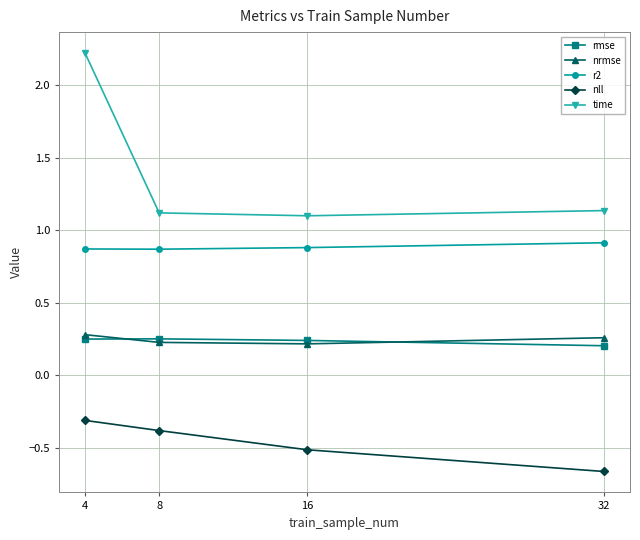

What is the sum of all nrmse values?

1.0